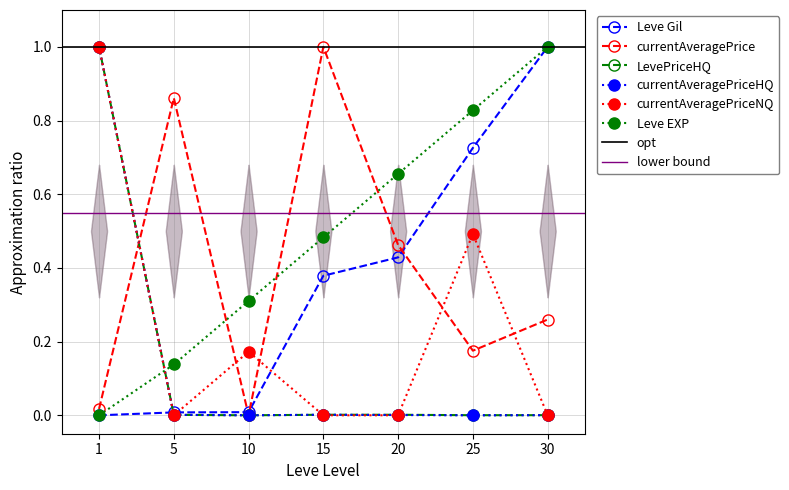

Which series has the widest spread of values?

Leve EXP